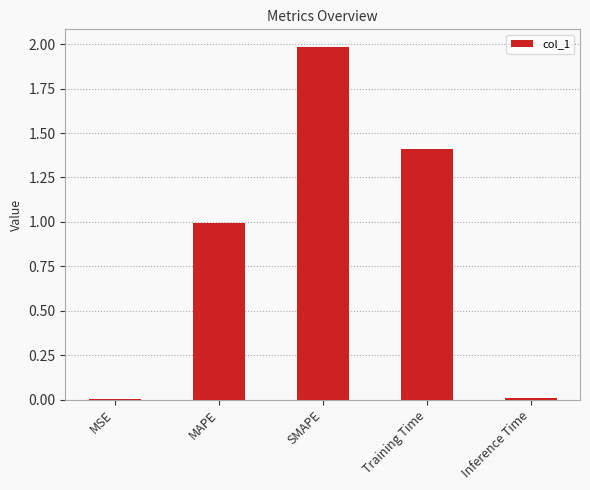

Between MSE and Training Time, which is larger?

Training Time